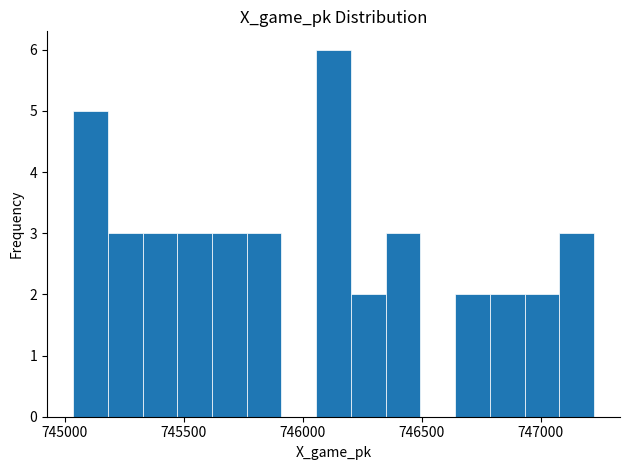

Read against the x-axis, roughly where is the centre of the tallest bar?

746150